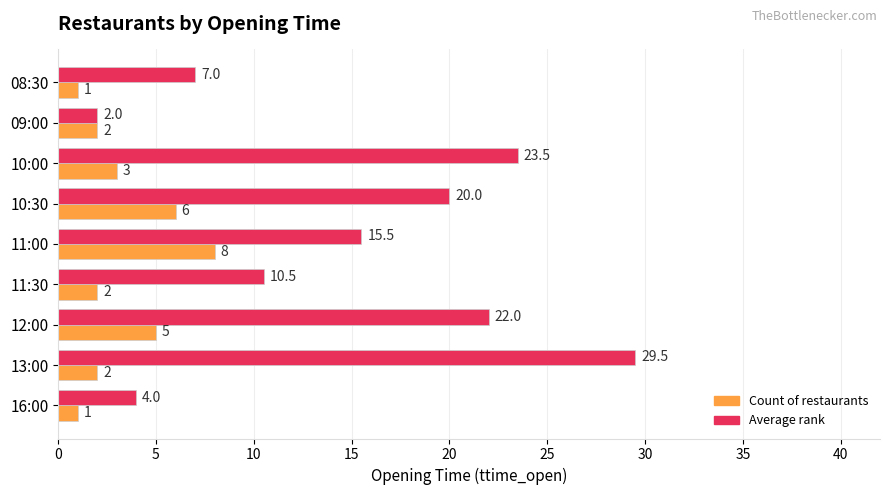

Is it true that Average rank equals 15.5 at 11:00?

True